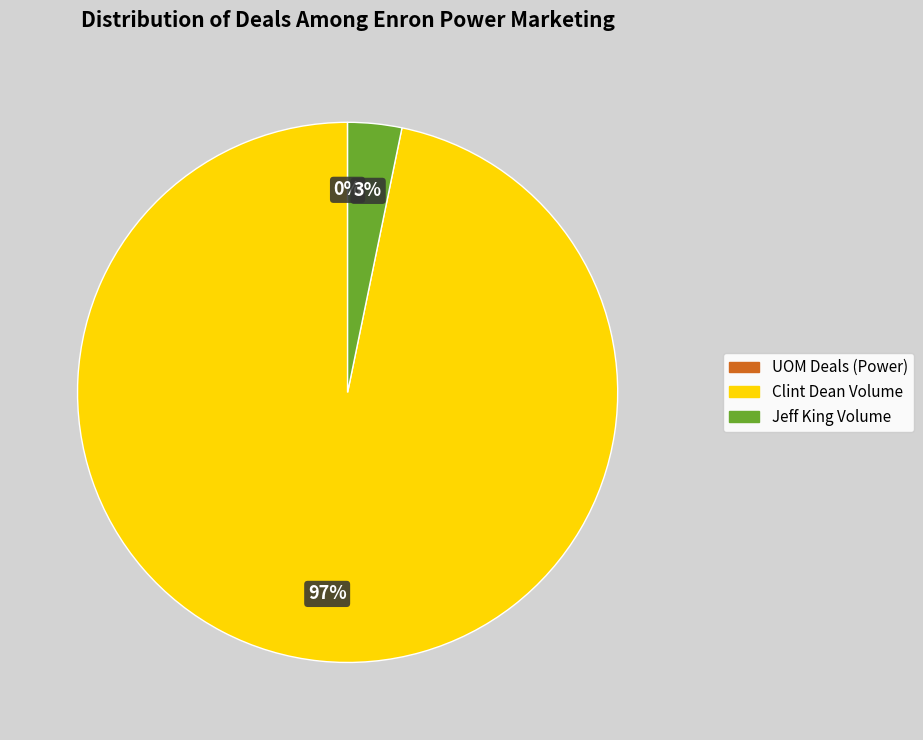

To the nearest percent, what is the average slice percentage?

33%